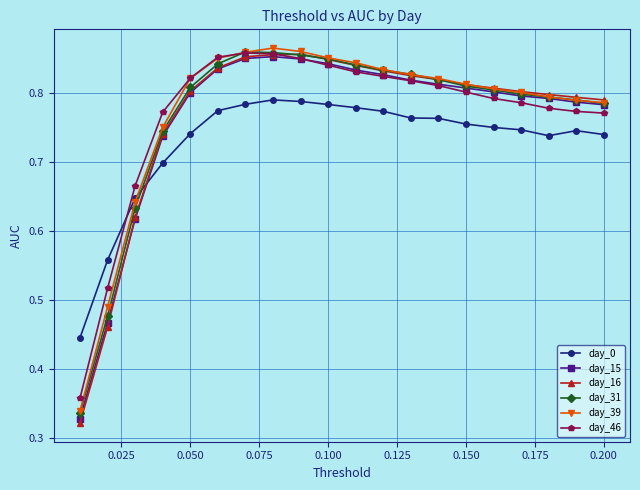

Which series has the largest range (max minus min)?

day_16